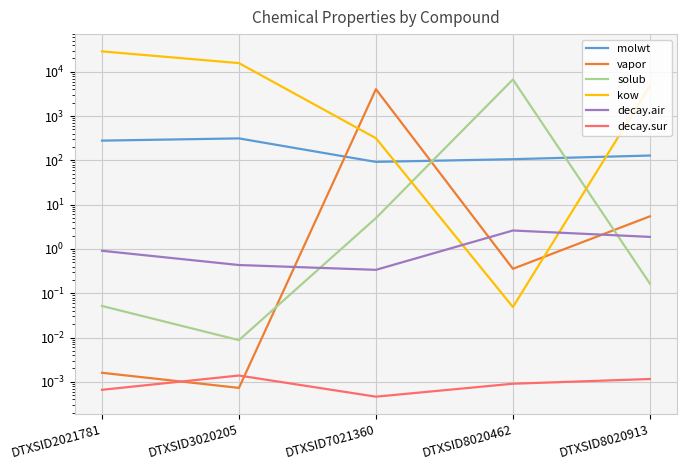

Rank the categories by solub value from highest to lowest.

DTXSID8020462, DTXSID7021360, DTXSID8020913, DTXSID2021781, DTXSID3020205